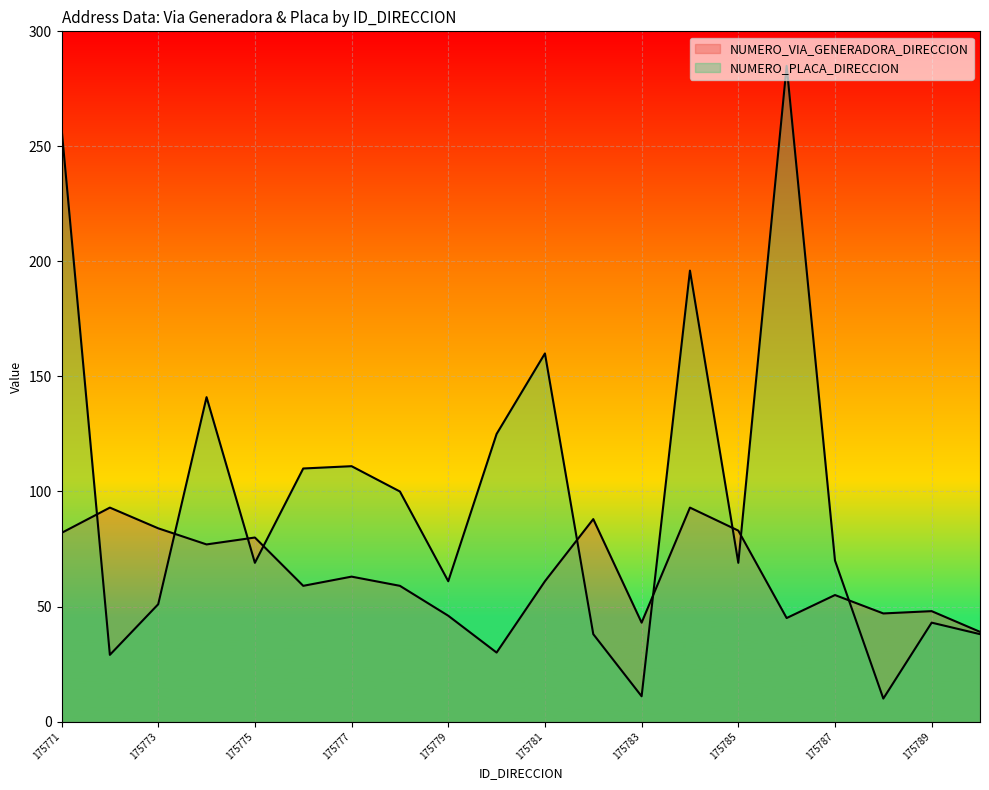

What is the sum of all NUMERO_PLACA_DIRECCION values?

1975